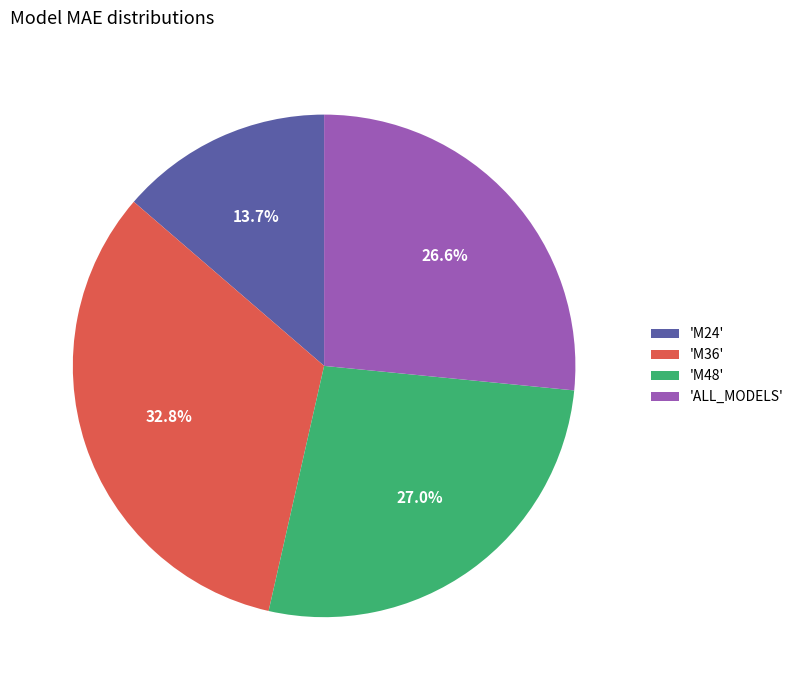

Does any single category account for the majority?

No